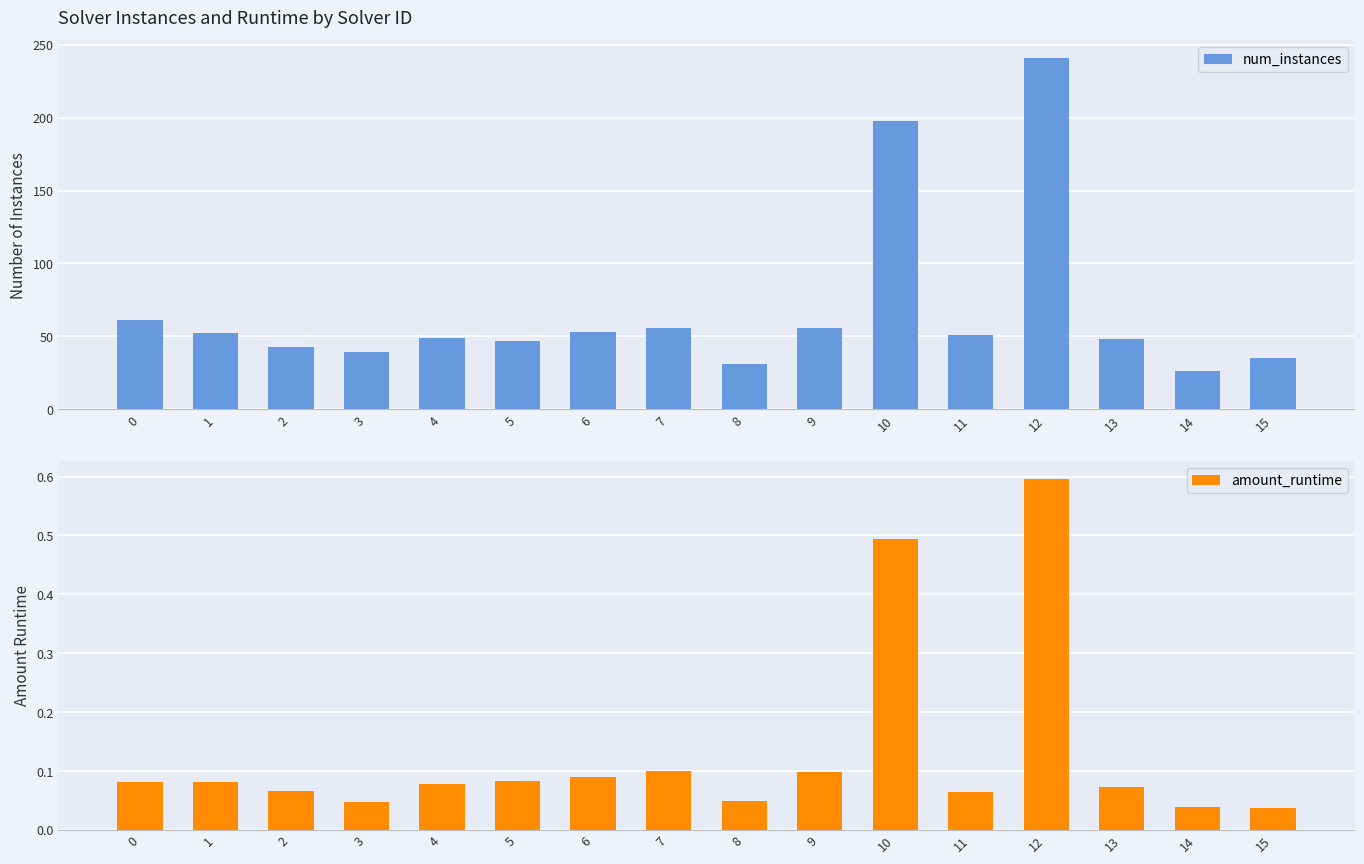

How many values in the num_instances series exceed 51?

7